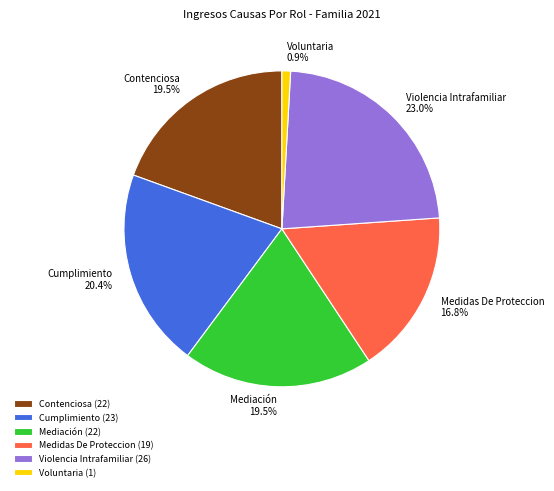

What is the total percentage of Medidas De Proteccion and Mediación?

36.3%